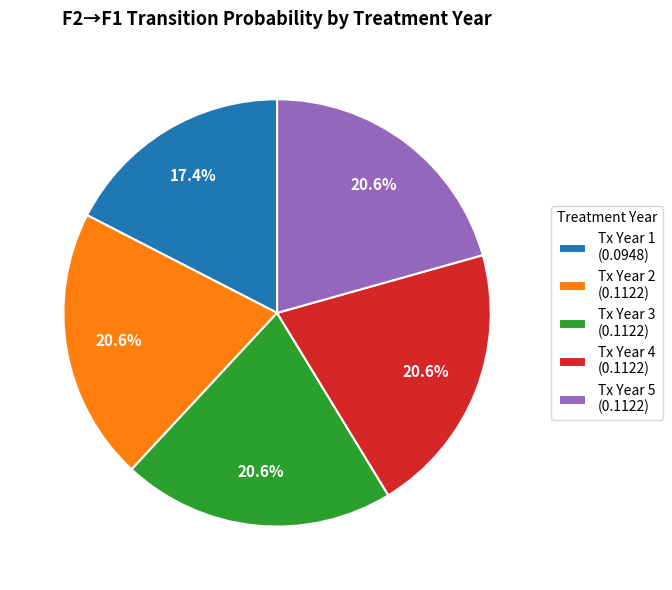

Is Tx Year 2 the majority of the pie?

No